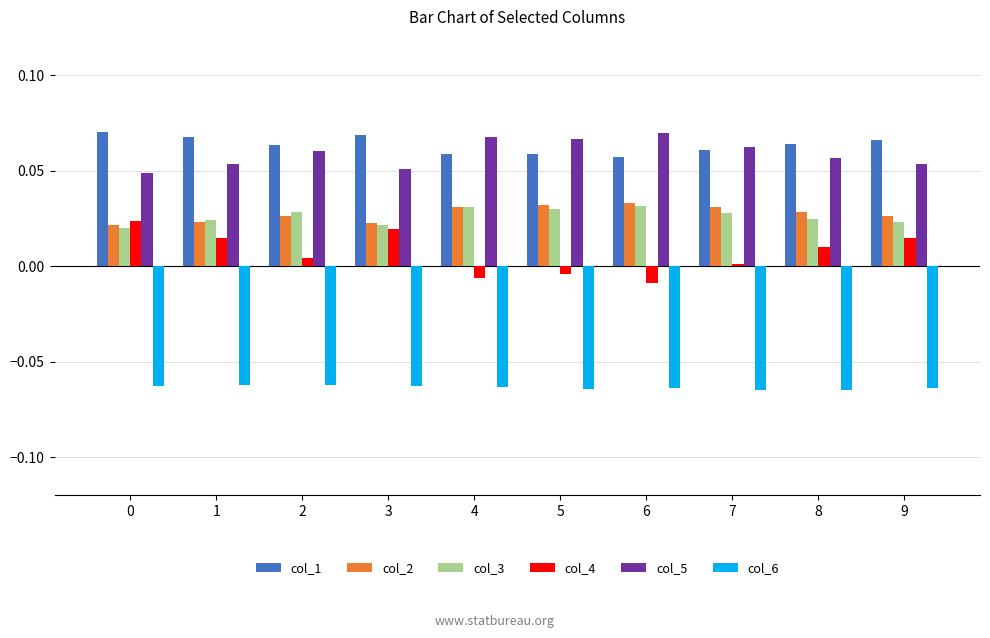

The value of col_3 at 3 is 0.0. True or false?

True